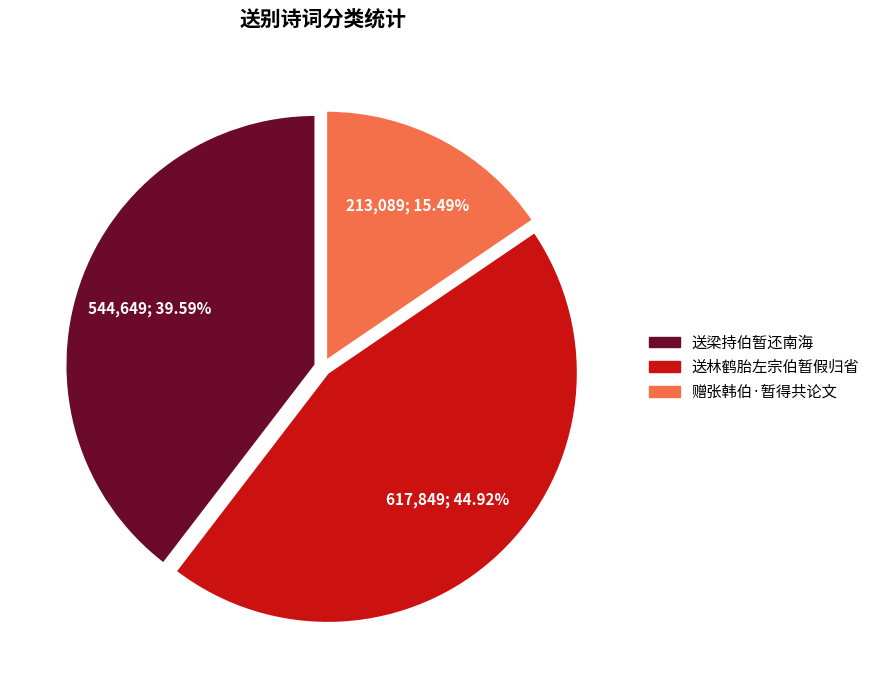

The 赠张韩伯·暂得共论文 slice represents 15% of the pie. True or false?

True